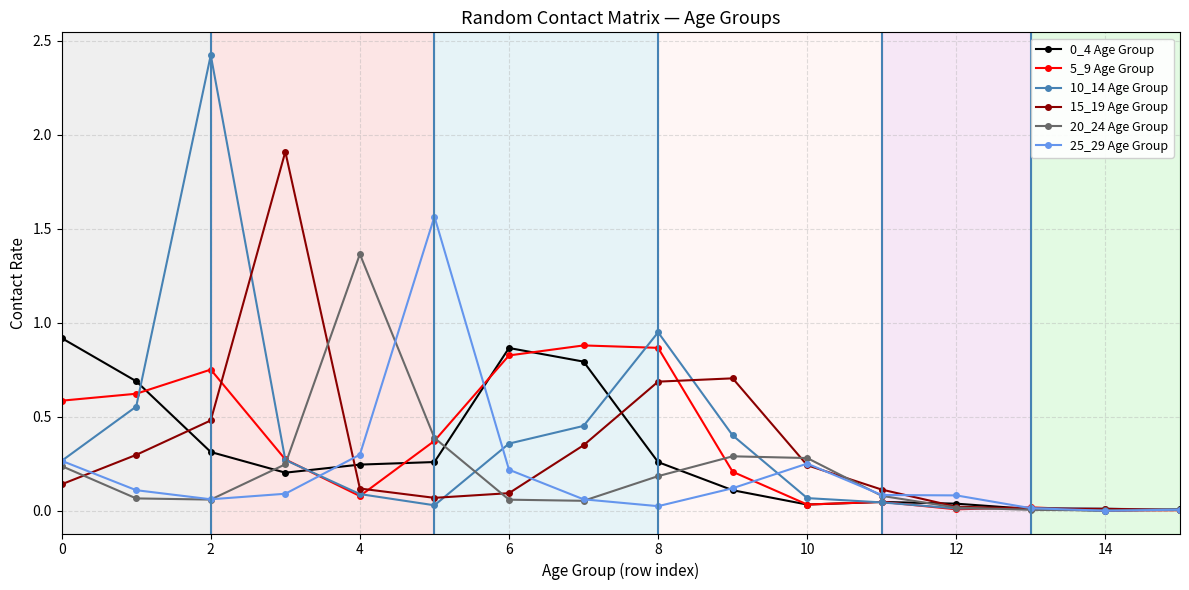

What is the greatest value displayed?

2.4